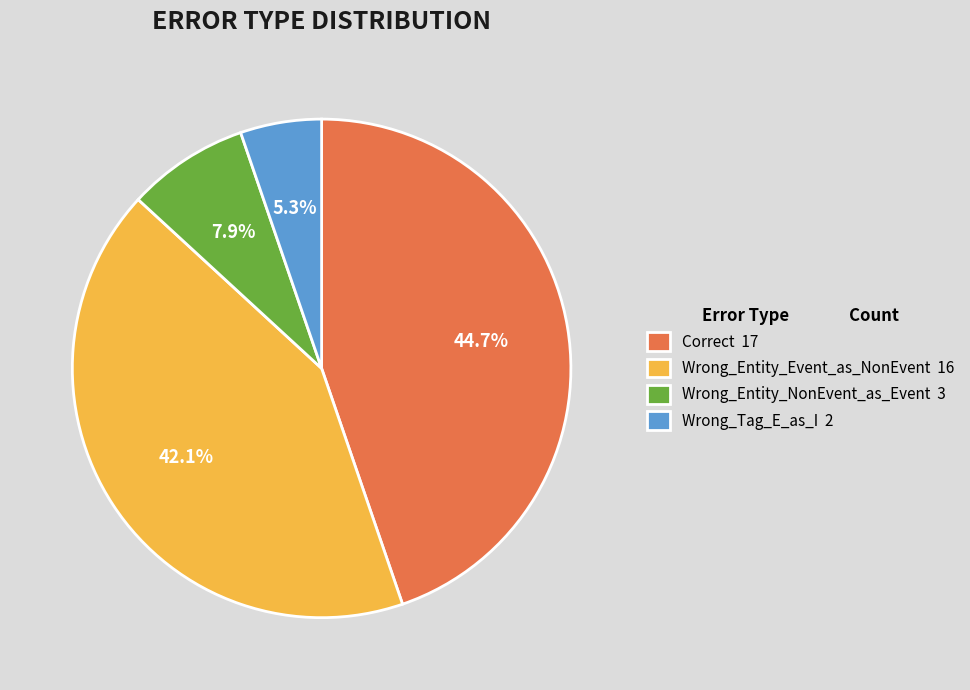

To the nearest percent, what portion does Correct represent?

45%